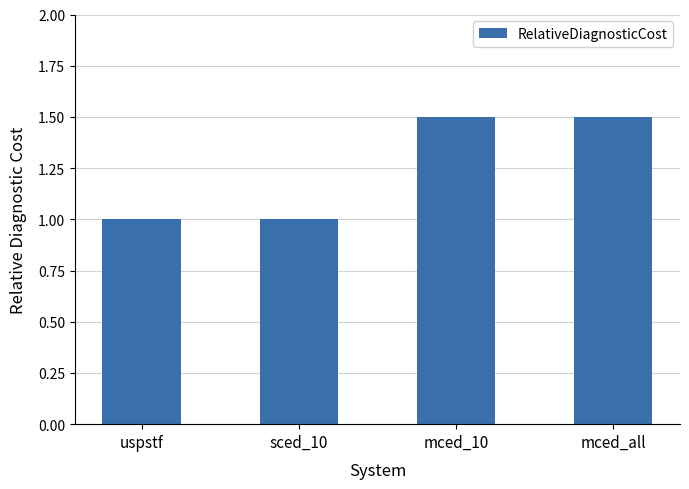

What is the value of the 2nd bar from the left?

1.0